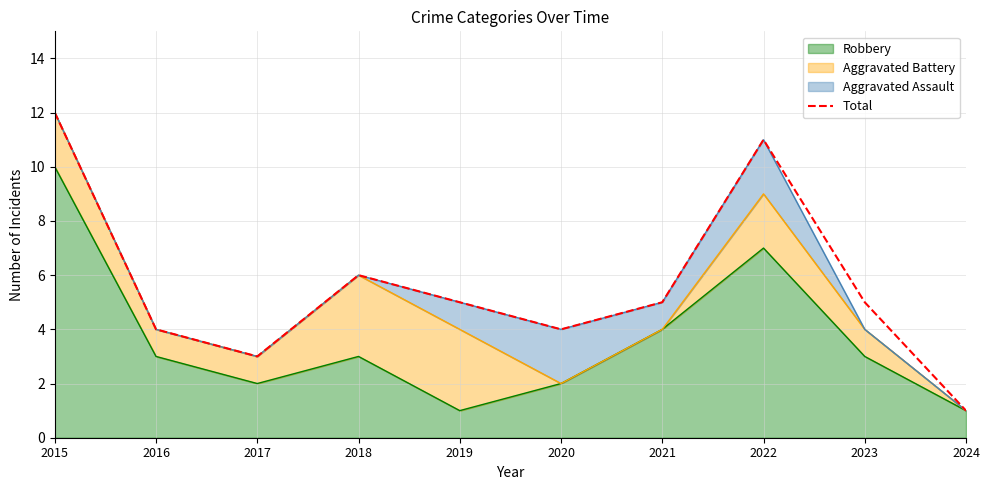

Rank the categories by value from highest to lowest.

2015, 2022, 2018, 2019, 2021, 2023, 2016, 2020, 2017, 2024